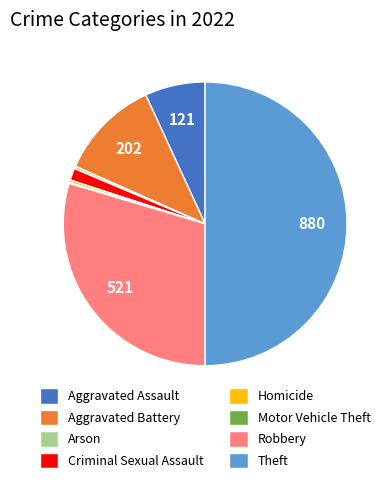

Which category has the biggest portion of the pie?

Theft